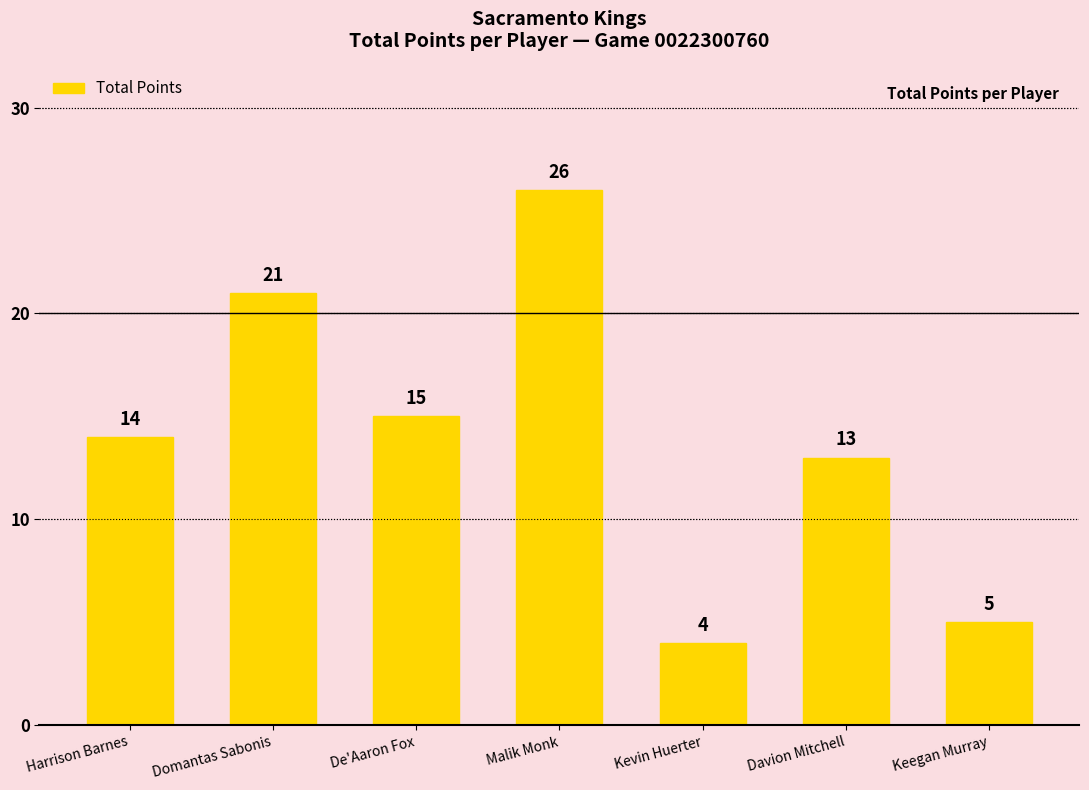

Approximately how many times larger is the value at De'Aaron Fox compared to Keegan Murray?

3.0